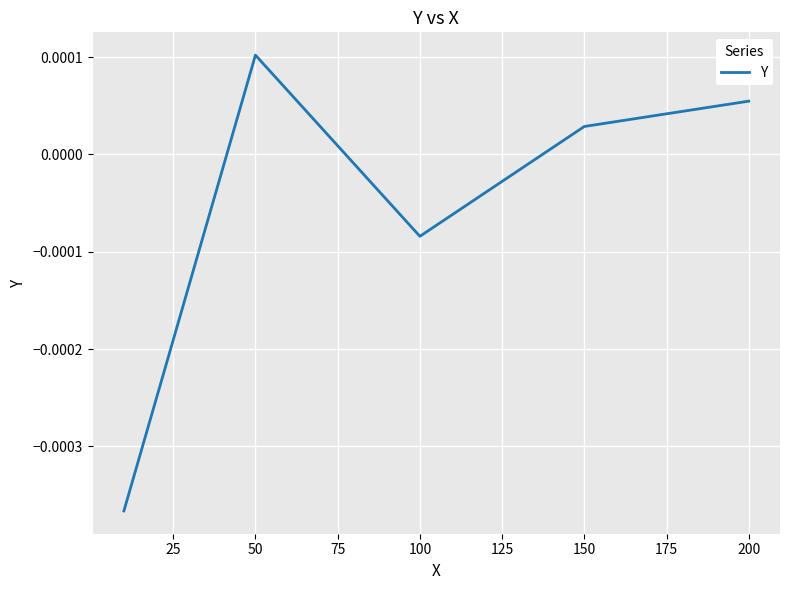

How many interior local peaks (higher than both neighbors) does the data have?

1